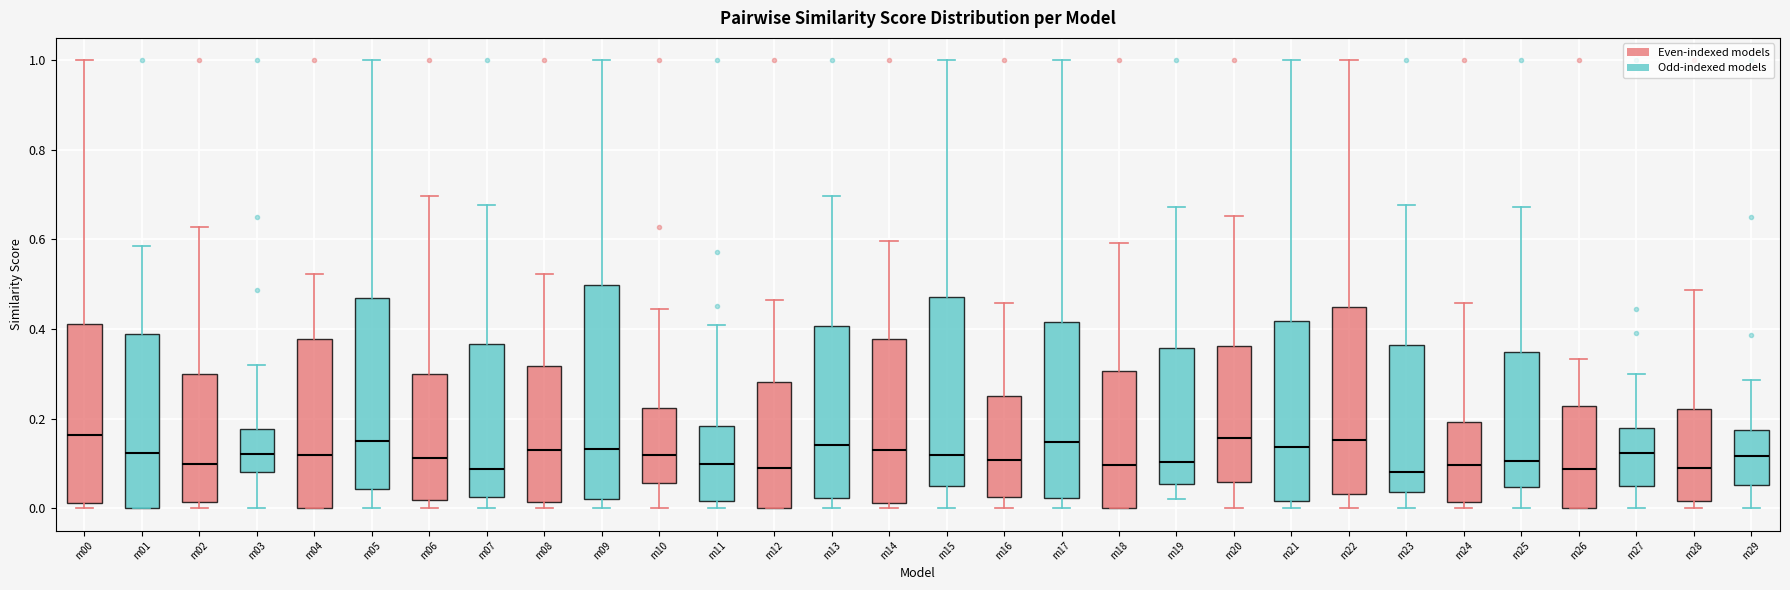

Reading left to right, read every box against the y-axis: the position of its median line, the range the box covers, and the ends of its whiskers. The values are not printed on the chart, so give them approximately, as read against the axis.

m00: median 0.16, box 0.02 to 0.42, whiskers 0.00 to 1.00
m01: median 0.12, box 0.00 to 0.38, whiskers 0.00 to 0.58
m02: median 0.10, box 0.02 to 0.30, whiskers 0.00 to 0.62
m03: median 0.12, box 0.08 to 0.18, whiskers 0.00 to 0.32
m04: median 0.12, box 0.00 to 0.38, whiskers 0.00 to 0.52
m05: median 0.16, box 0.04 to 0.46, whiskers 0.00 to 1.00
m06: median 0.12, box 0.02 to 0.30, whiskers 0.00 to 0.70
m07: median 0.08, box 0.02 to 0.36, whiskers 0.00 to 0.68
m08: median 0.14, box 0.02 to 0.32, whiskers 0.00 to 0.52
m09: median 0.14, box 0.02 to 0.50, whiskers 0.00 to 1.00
m10: median 0.12, box 0.06 to 0.22, whiskers 0.00 to 0.44
m11: median 0.10, box 0.02 to 0.18, whiskers 0.00 to 0.40
m12: median 0.10, box 0.00 to 0.28, whiskers 0.00 to 0.46
m13: median 0.14, box 0.02 to 0.40, whiskers 0.00 to 0.70
m14: median 0.12, box 0.02 to 0.38, whiskers 0.00 to 0.60
m15: median 0.12, box 0.04 to 0.48, whiskers 0.00 to 1.00
m16: median 0.10, box 0.02 to 0.24, whiskers 0.00 to 0.46
m17: median 0.14, box 0.02 to 0.42, whiskers 0.00 to 1.00
m18: median 0.10, box 0.00 to 0.30, whiskers 0.00 to 0.60
m19: median 0.10, box 0.06 to 0.36, whiskers 0.02 to 0.68
m20: median 0.16, box 0.06 to 0.36, whiskers 0.00 to 0.66
m21: median 0.14, box 0.02 to 0.42, whiskers 0.00 to 1.00
m22: median 0.16, box 0.04 to 0.44, whiskers 0.00 to 1.00
m23: median 0.08, box 0.04 to 0.36, whiskers 0.00 to 0.68
m24: median 0.10, box 0.02 to 0.20, whiskers 0.00 to 0.46
m25: median 0.10, box 0.04 to 0.34, whiskers 0.00 to 0.68
m26: median 0.08, box 0.00 to 0.22, whiskers 0.00 to 0.34
m27: median 0.12, box 0.06 to 0.18, whiskers 0.00 to 0.30
m28: median 0.08, box 0.02 to 0.22, whiskers 0.00 to 0.48
m29: median 0.12, box 0.06 to 0.18, whiskers 0.00 to 0.28